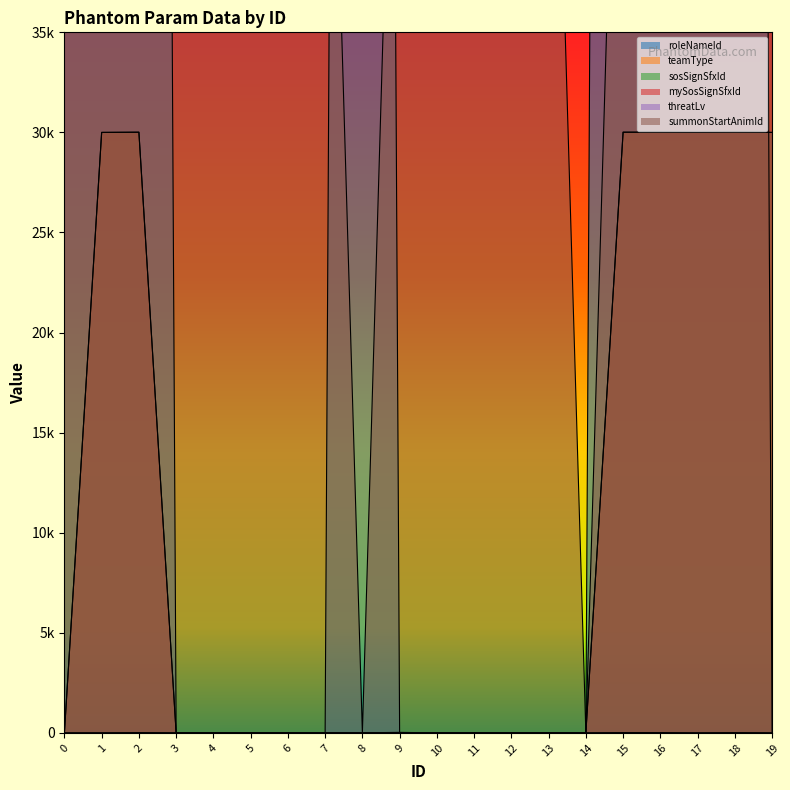

Does the chart display data point markers on the line(s)?

No